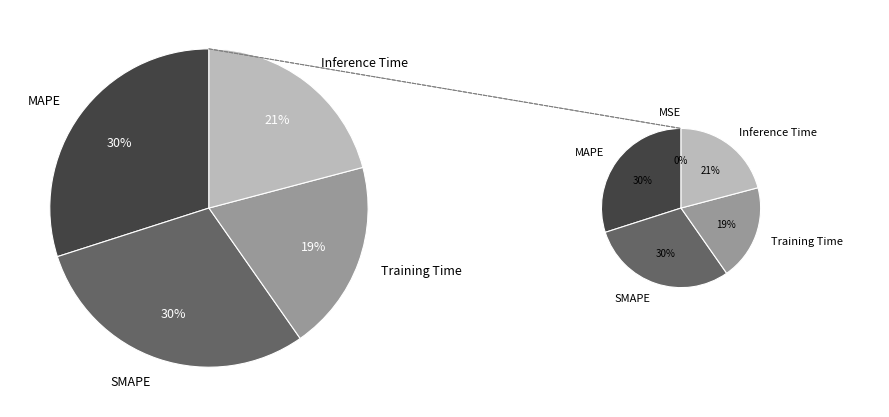

Is there any slice that represents more than half of the pie?

No